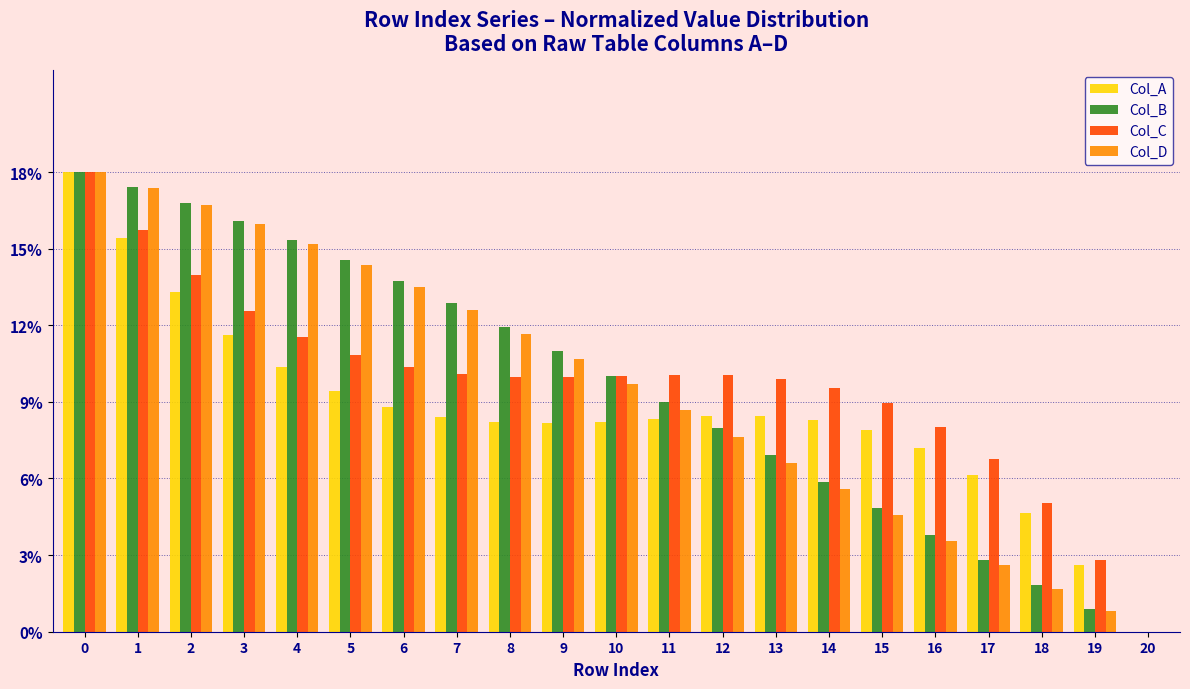

What are all the series names shown in the legend?

Col_A, Col_B, Col_C, Col_D